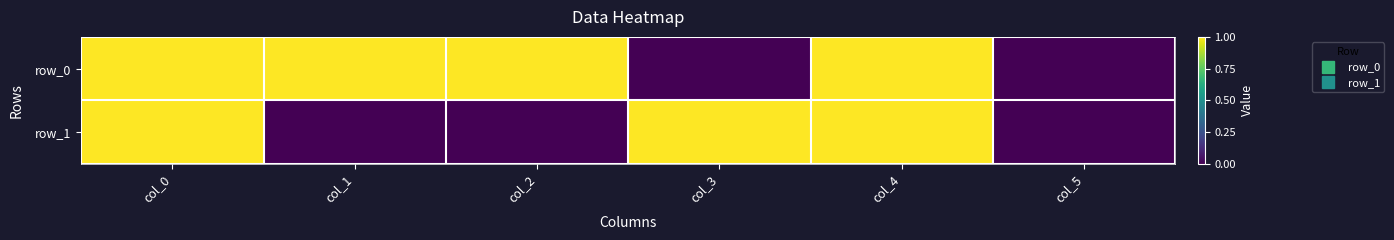

At how many categories does at least one series exceed 0?

5